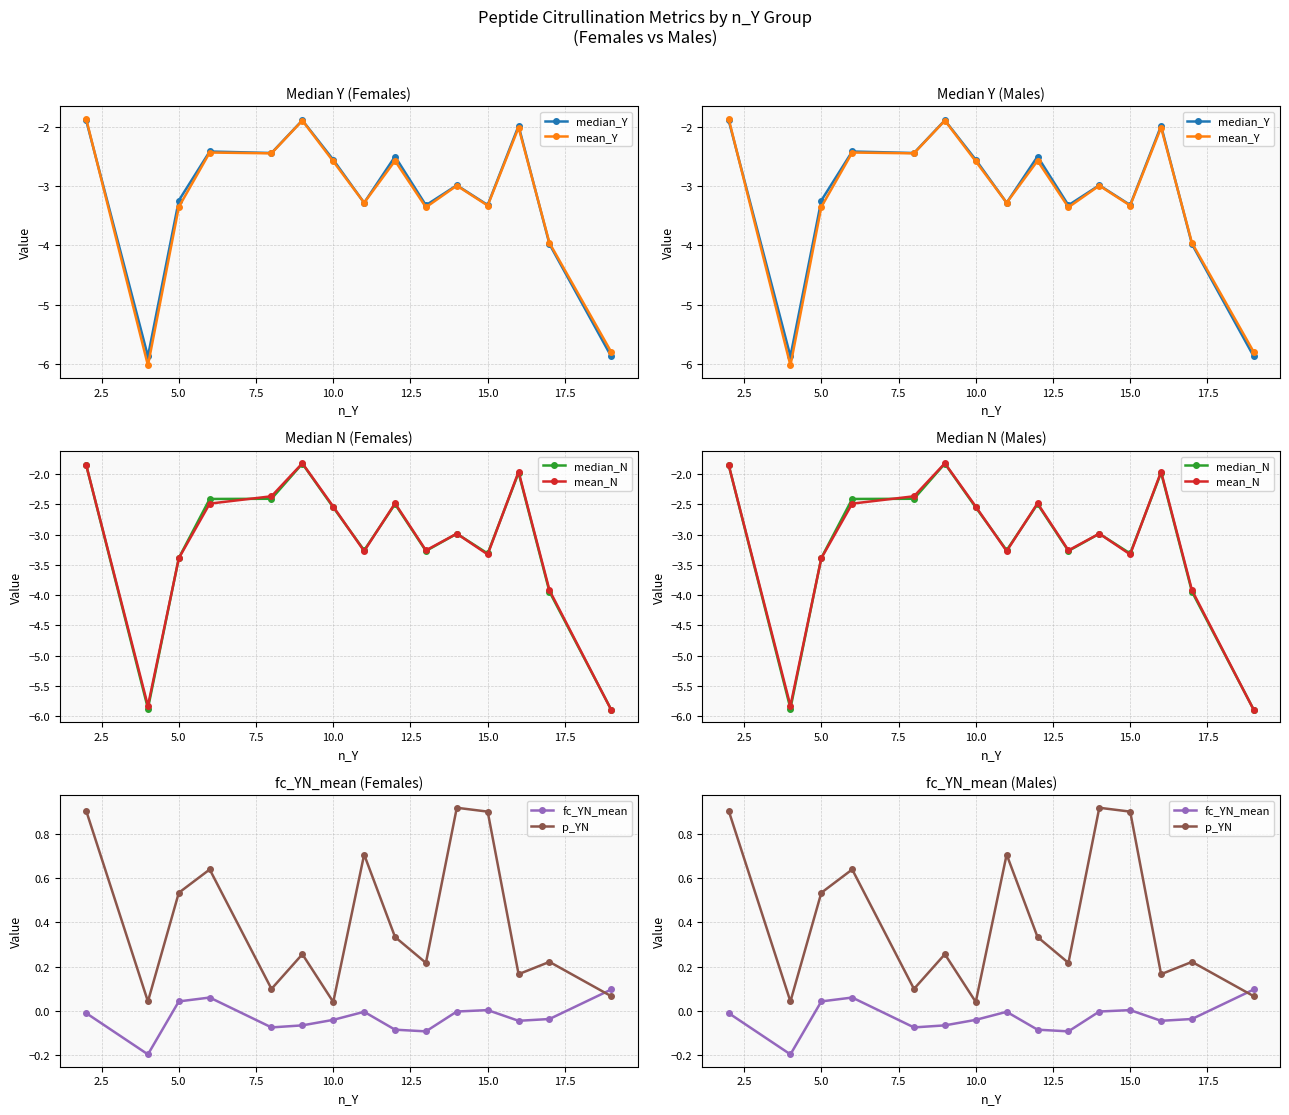

What is the value of the fc_YN_mean point at the 15th from the left?

0.1